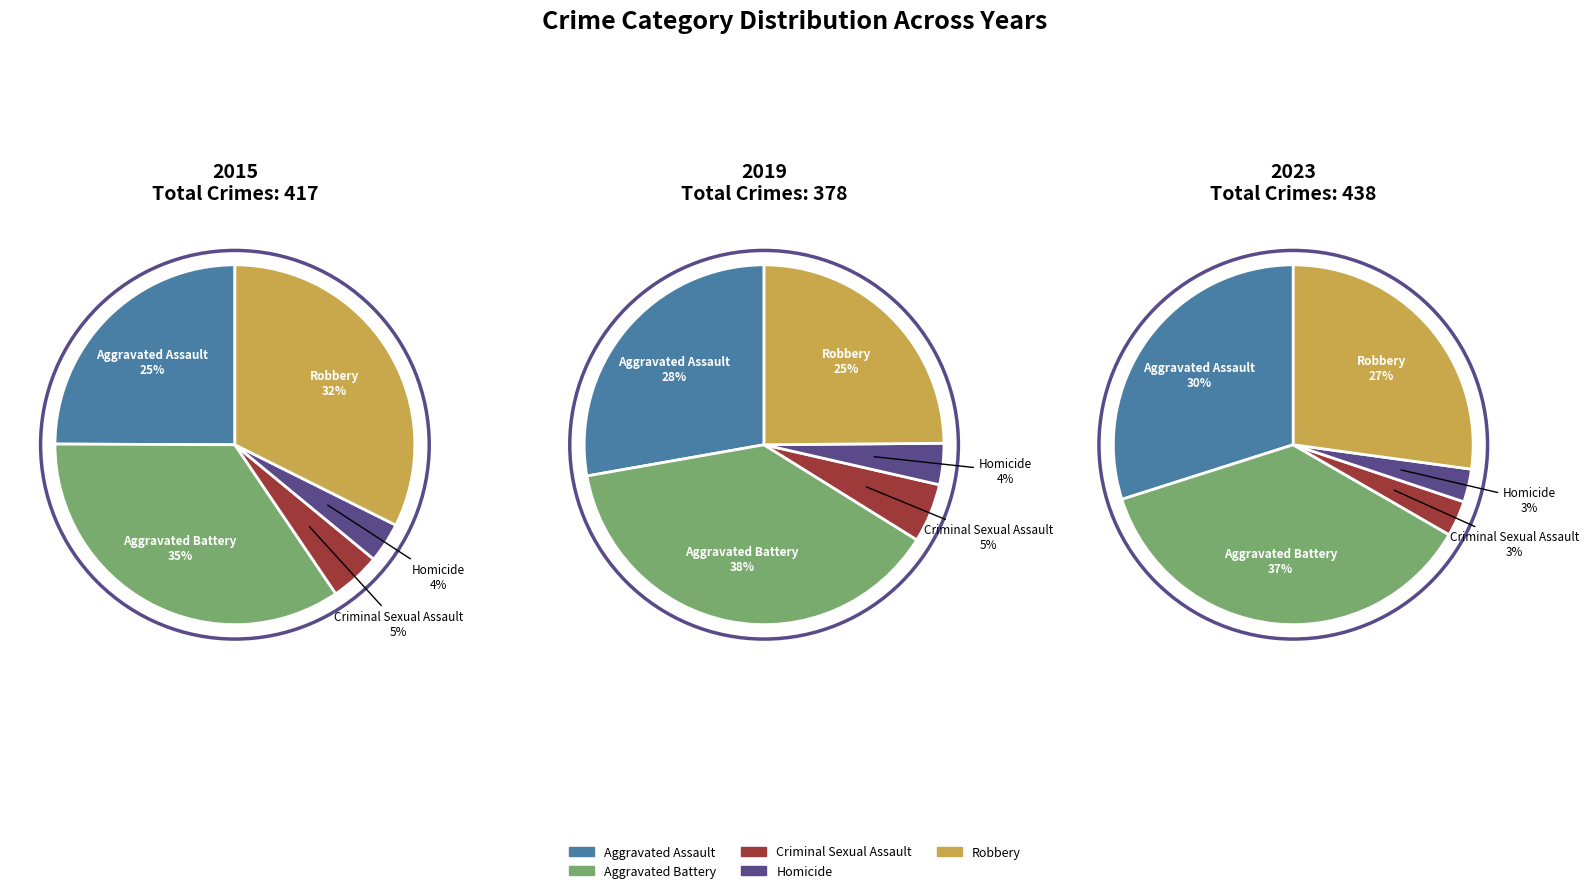

Which slice is the smallest?

Homicide